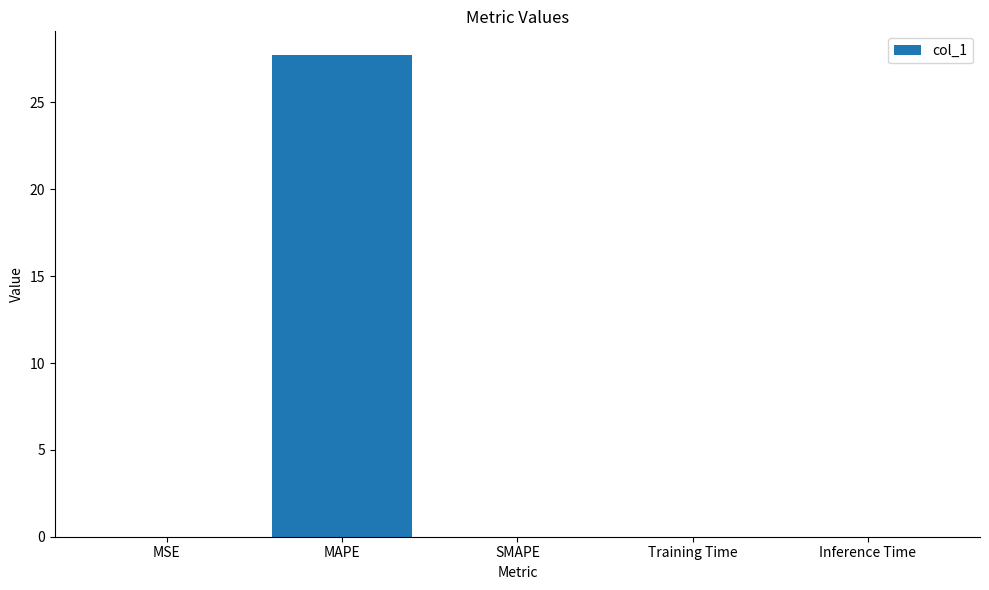

What is the sum of all values?

27.7